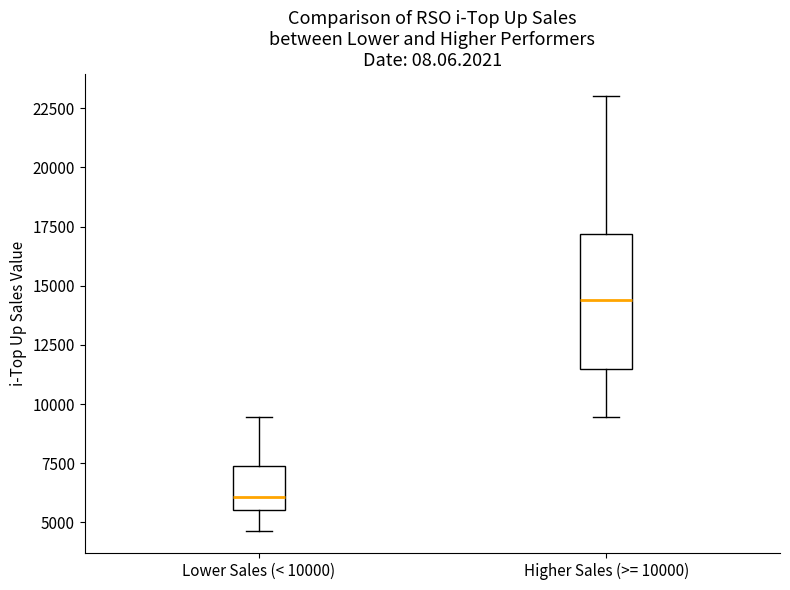

Which box has the highest median line?

Higher Sales (>= 10000)